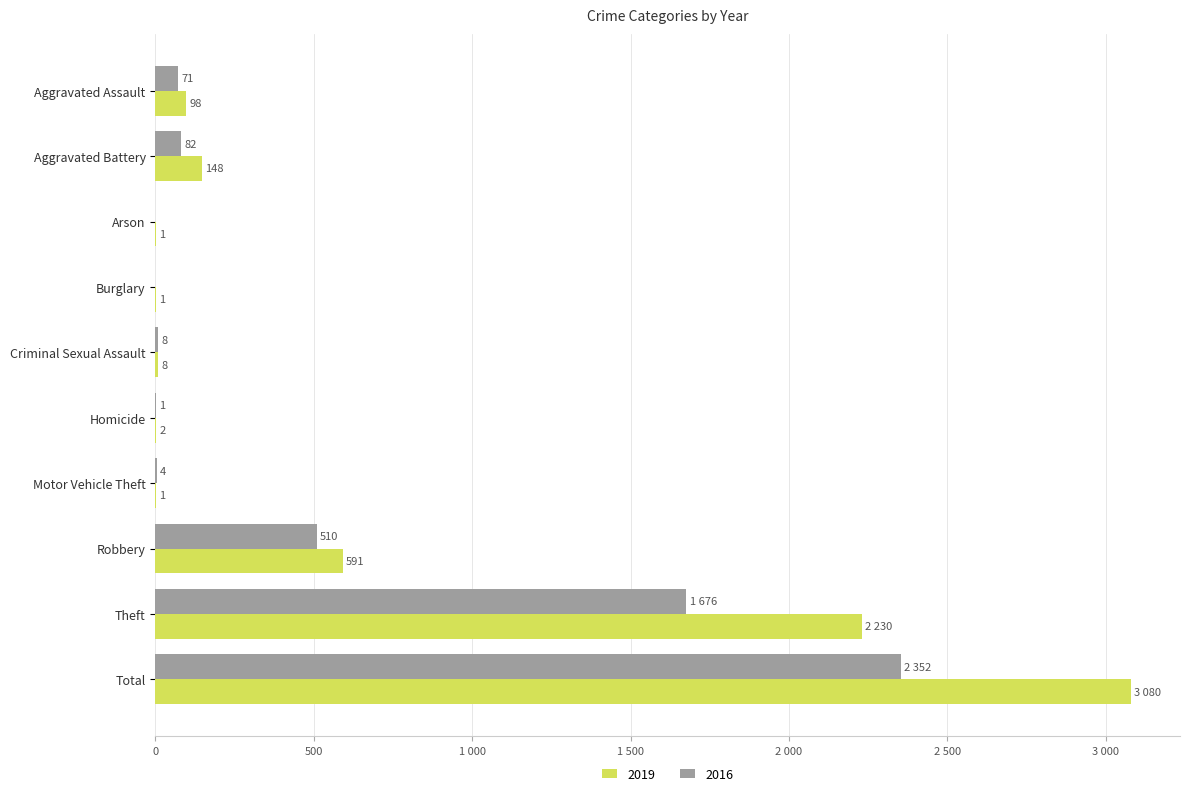

What are all the series names shown in the legend?

2019, 2016